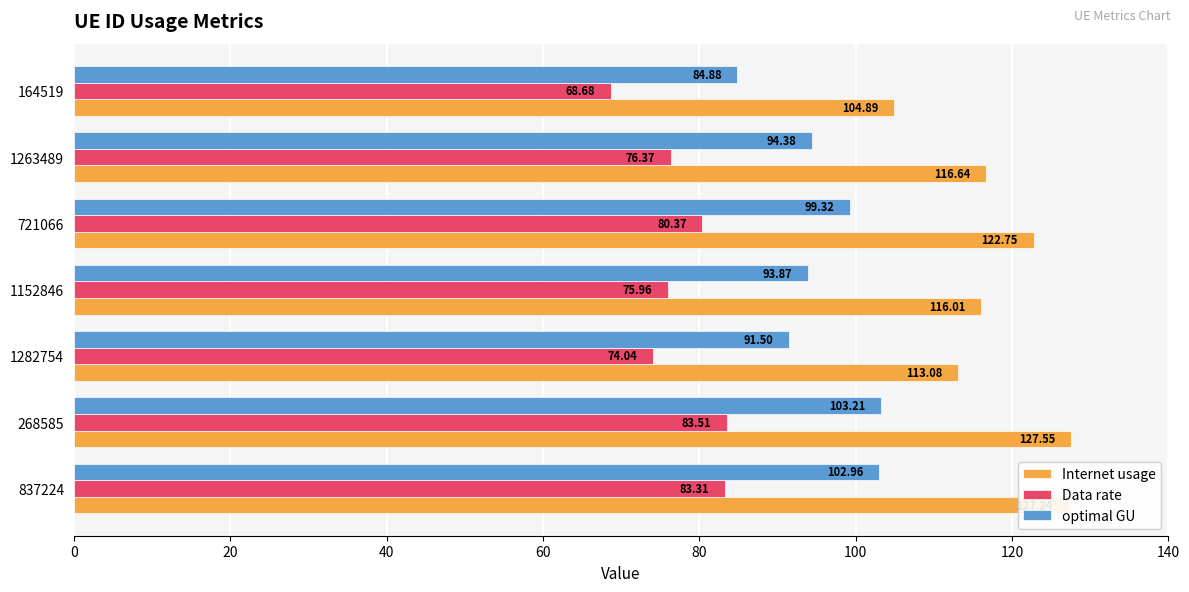

Which category has the lowest value in the Data rate series?

164519